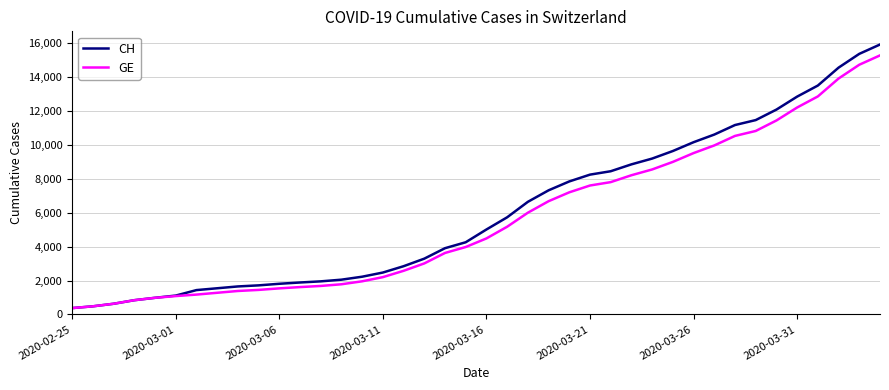

Rank the series by their average value, from lowest to highest.

GE, CH